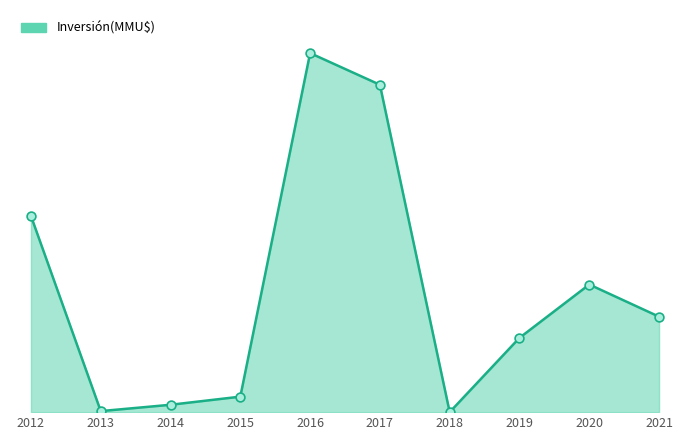

Approximately how many times larger is the value at 2016 compared to 2017?

1.1